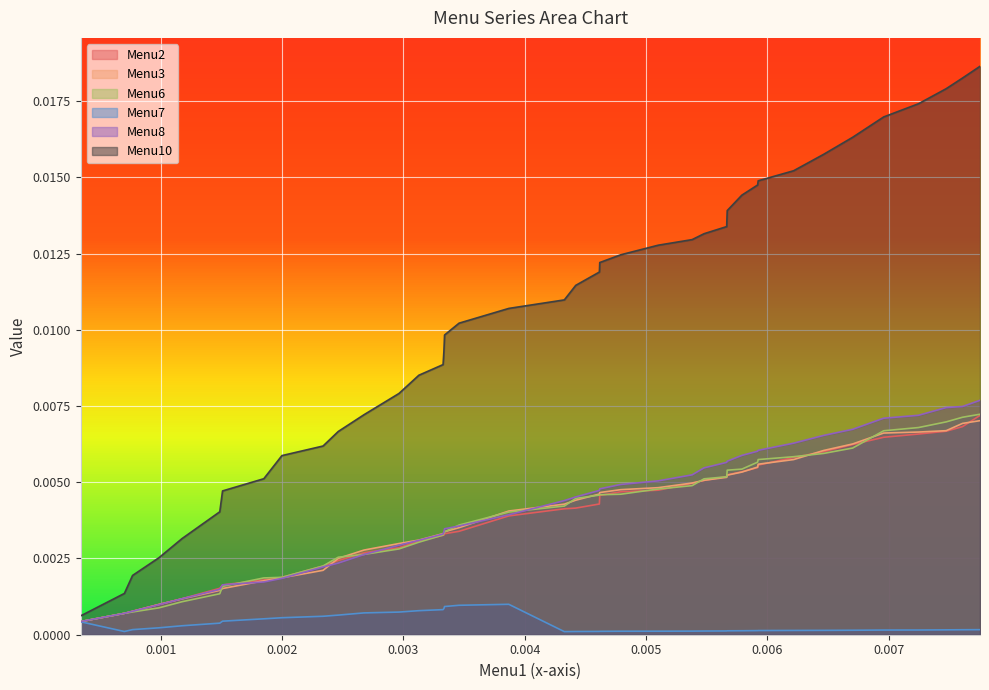

Which series has the widest spread of values?

Menu10